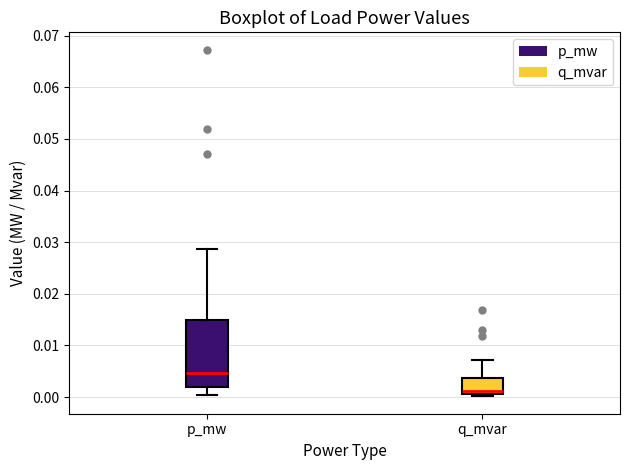

Which box has the lowest median line?

q_mvar